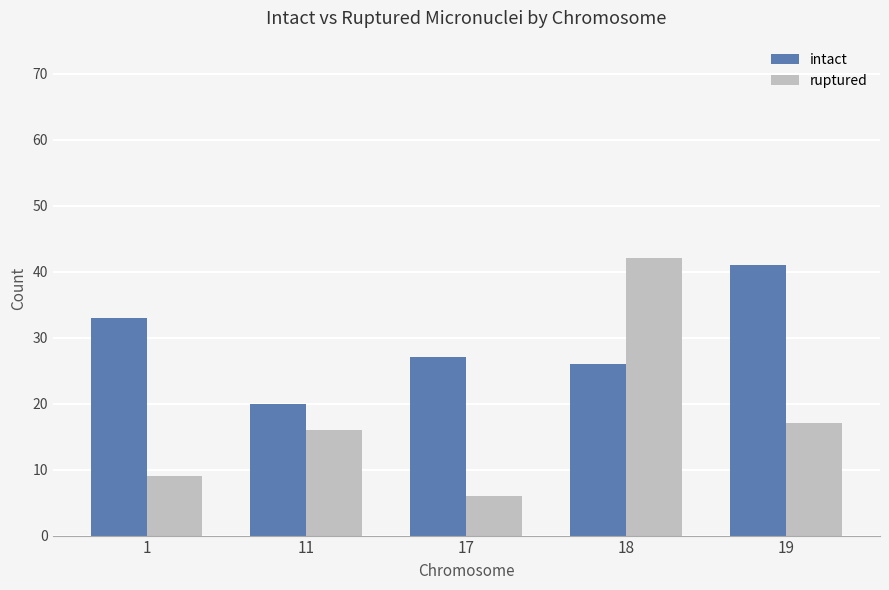

How many groups of bars are there?

5